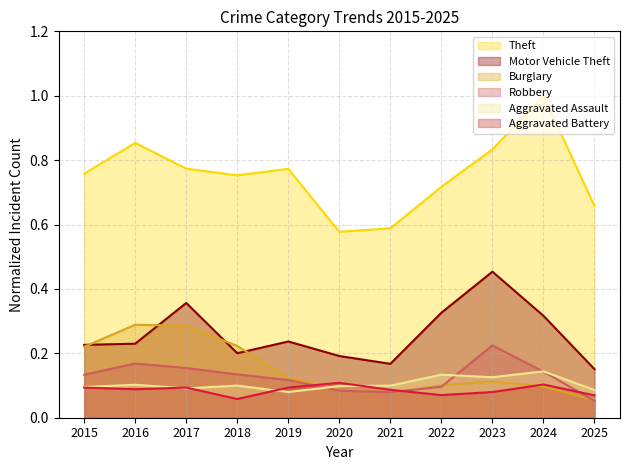

What is the maximum value for Motor Vehicle Theft?

0.5